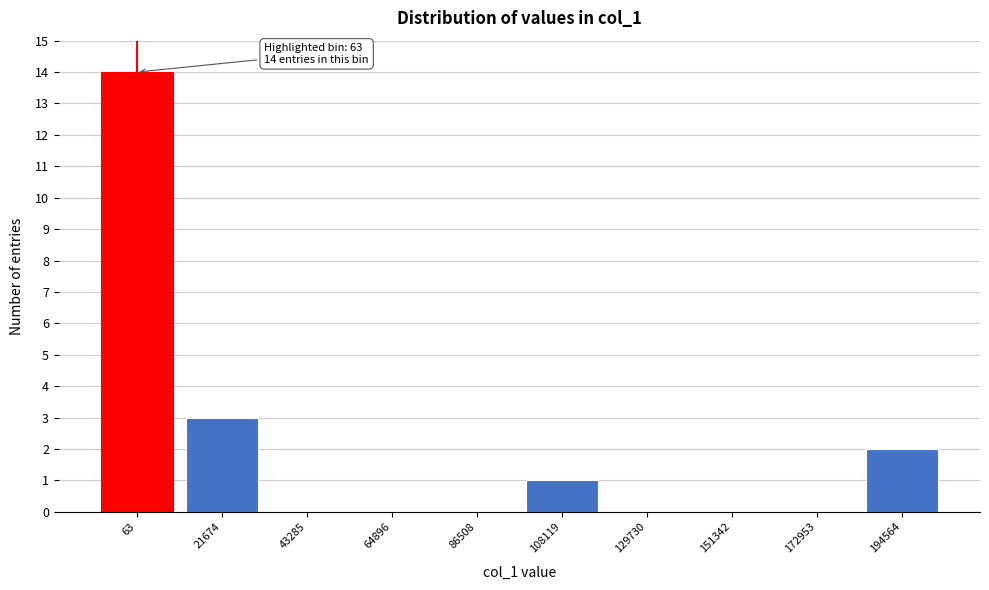

Reading right to left, extract all data points from this chart.

194564=2	172953=0	151342=0	129730=0	108119=1	86508=0	64896=0	43285=0	21674=3	63=14